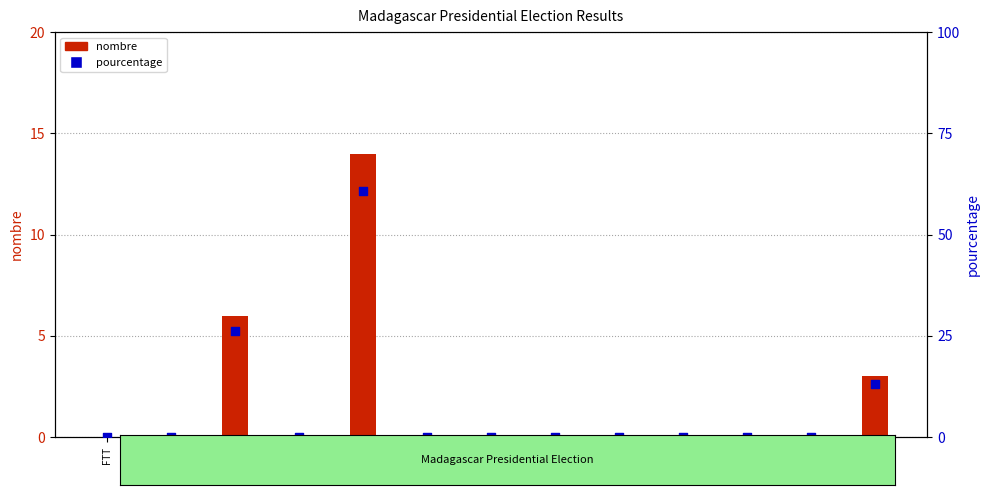

Which series reaches the maximum Y coordinate?

pourcentage